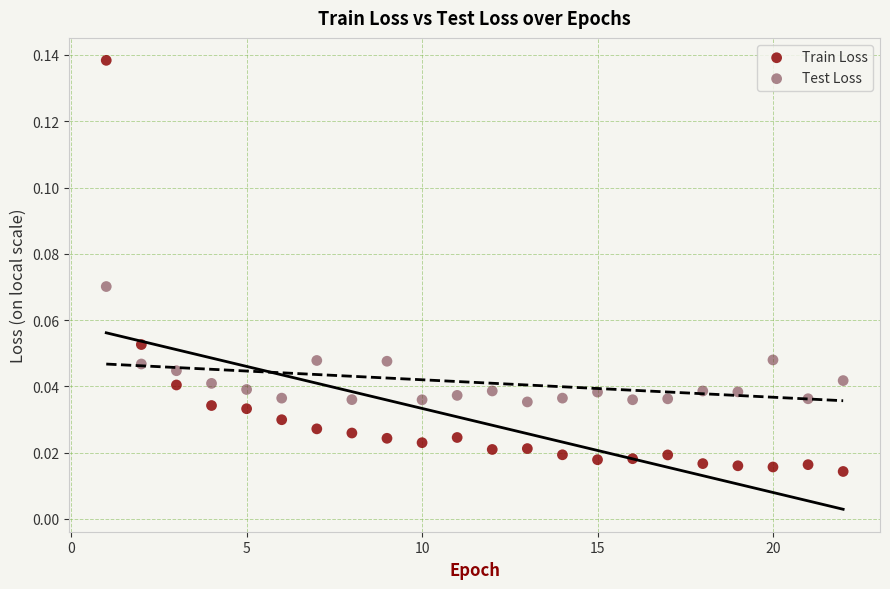

Which series has the widest spread of Y values?

Train Loss